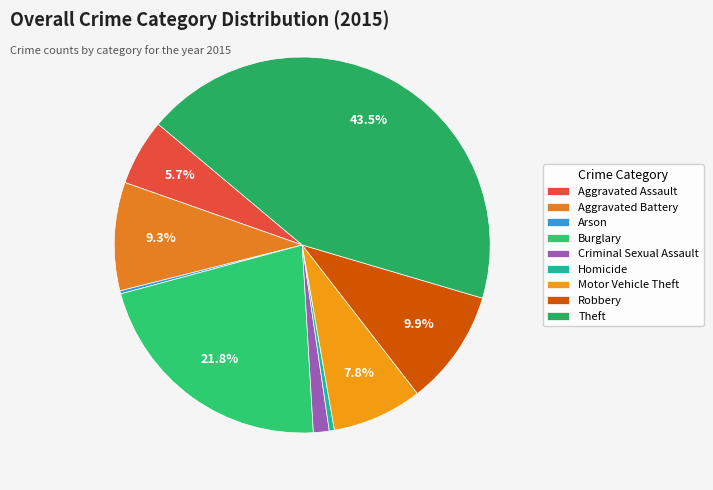

To the nearest percent, what is the average slice percentage?

11%